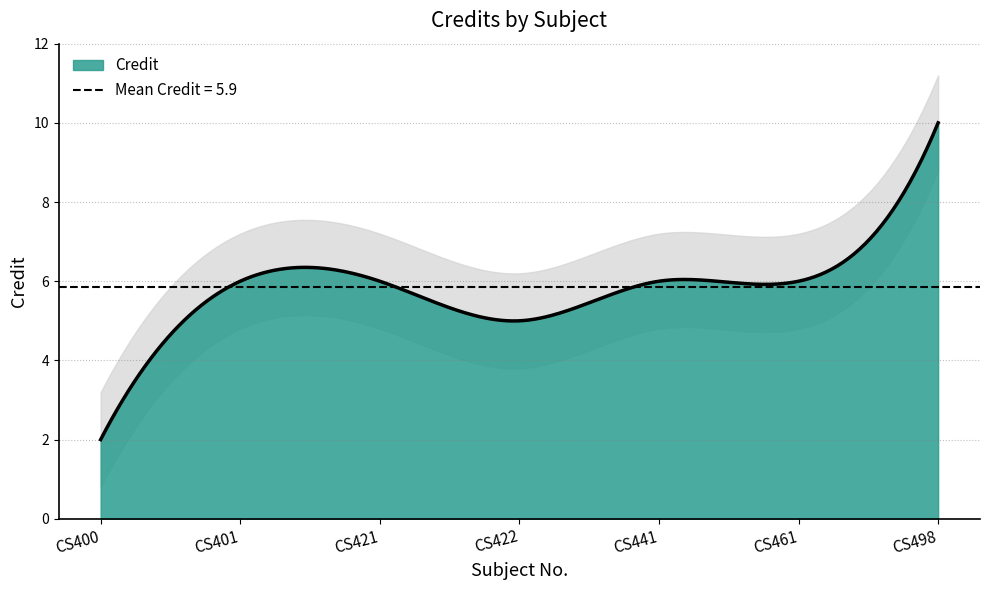

What value does the data have at CS441?

6